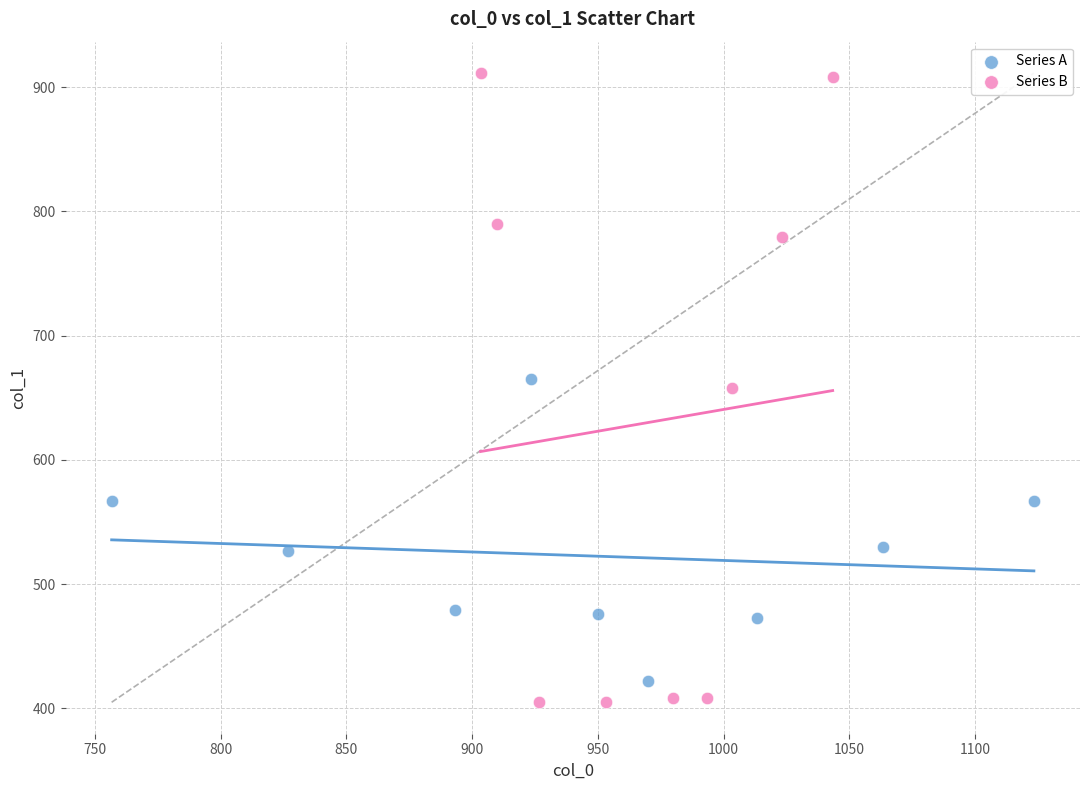

Which series has the widest spread of Y values?

Series B